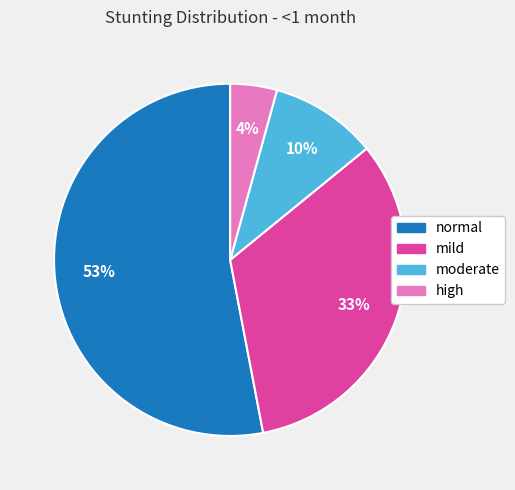

How many slices are in this pie chart?

4